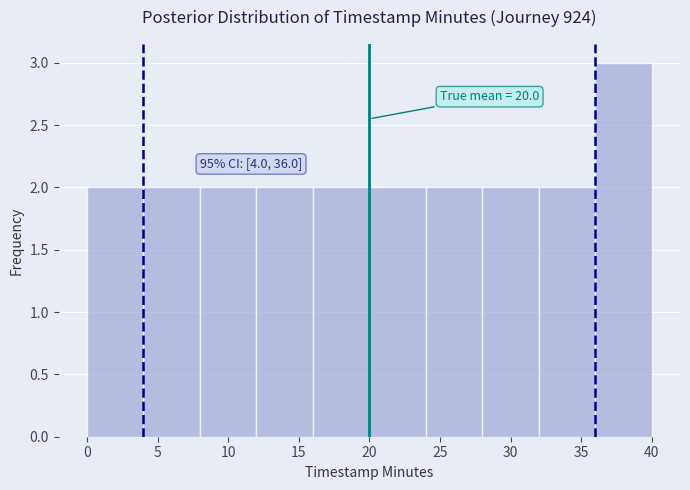

Over which range of the x-axis is the bar tallest?

36 to 40